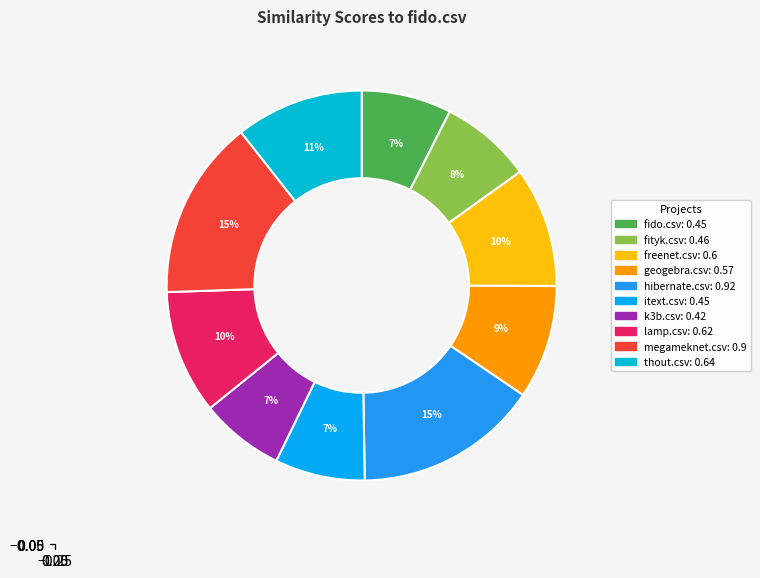

How many slices are in this pie chart?

10